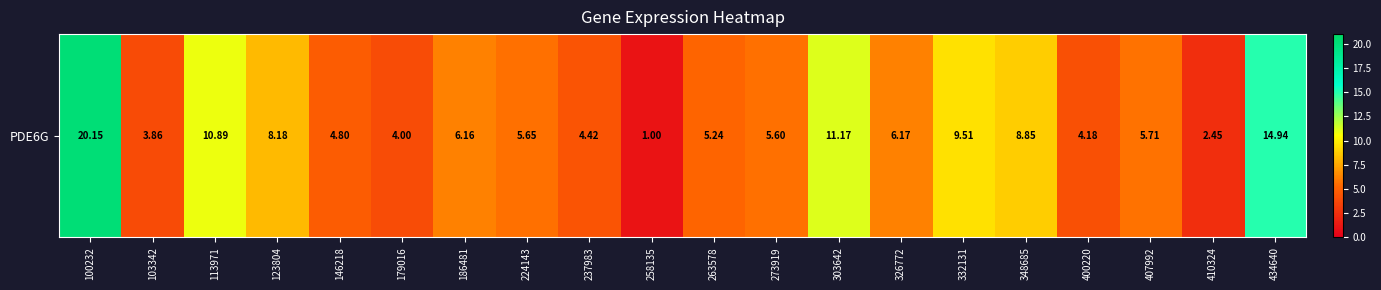

How many distinct data groups are displayed?

1